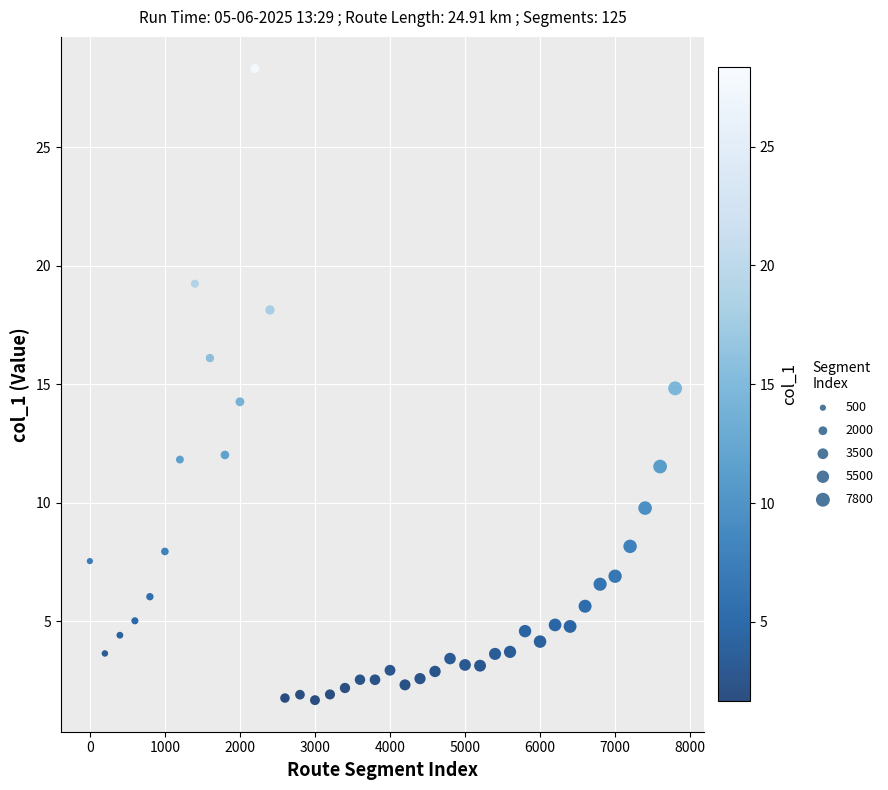

What is the range of X values (max minus min)?

7800.0